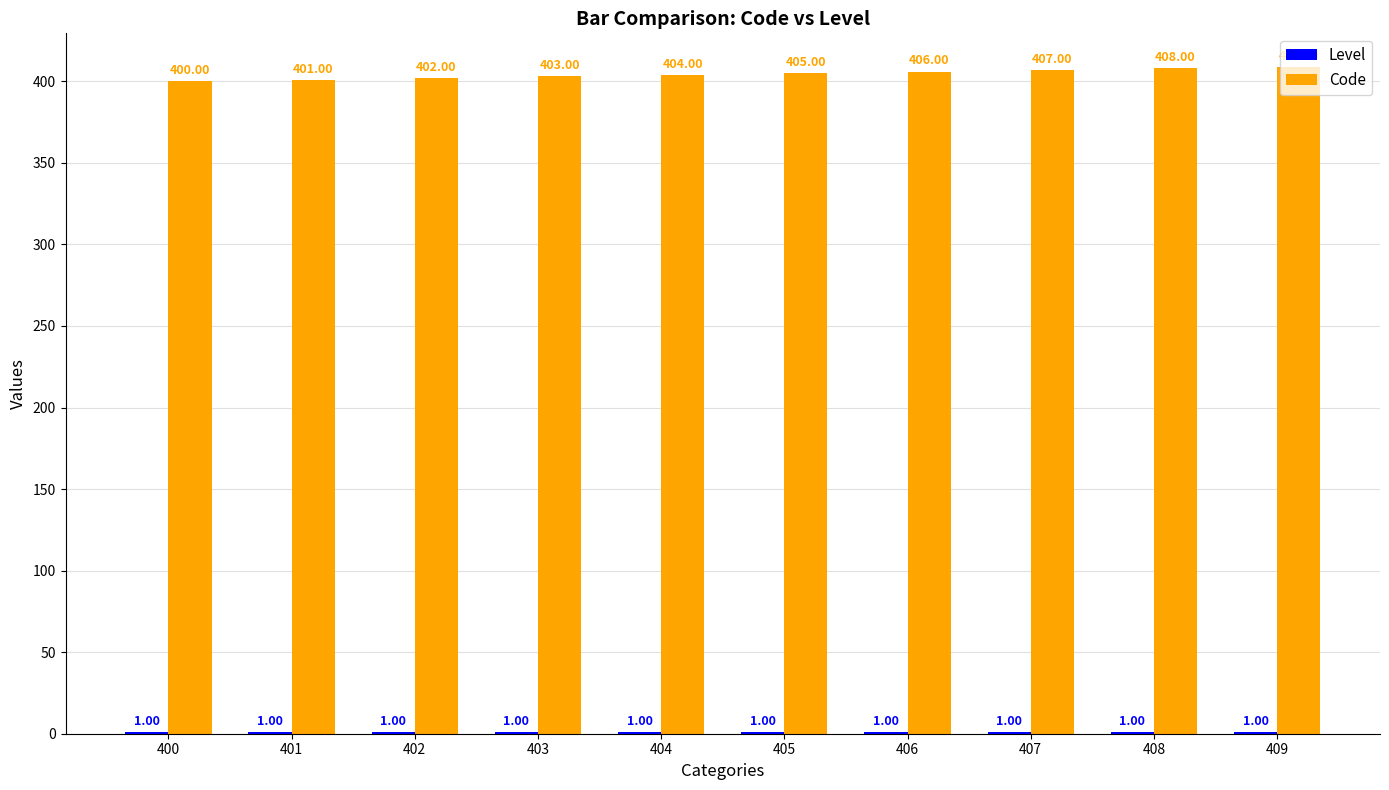

At which label is Code closest to 404?

404